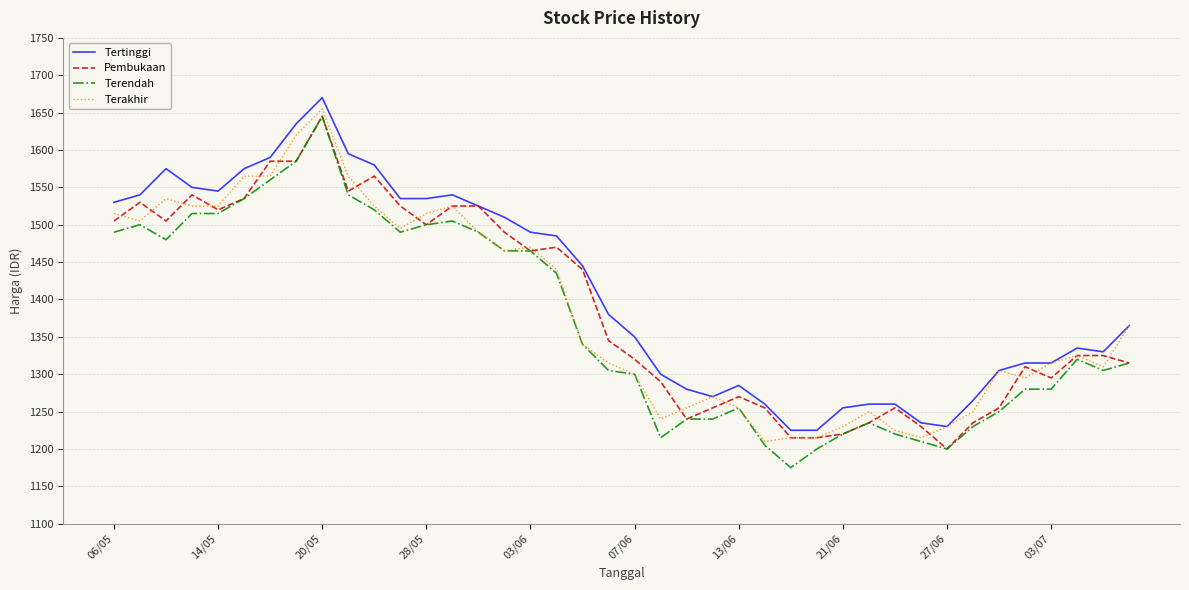

True or false: Tertinggi and Terendah cross at least once.

False